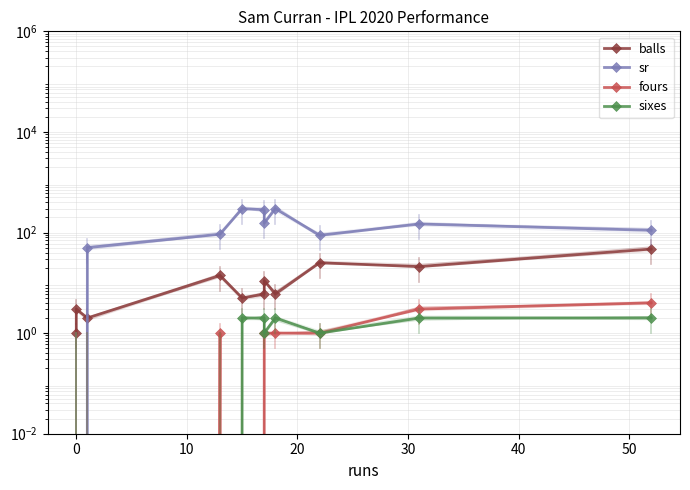

How many fours values are between 0 and 1?

9